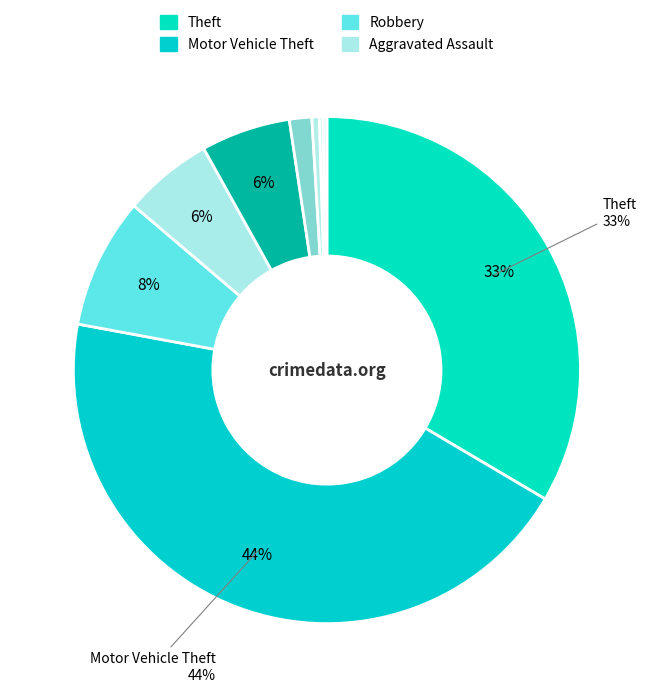

What is the largest slice in the pie chart?

Motor Vehicle Theft